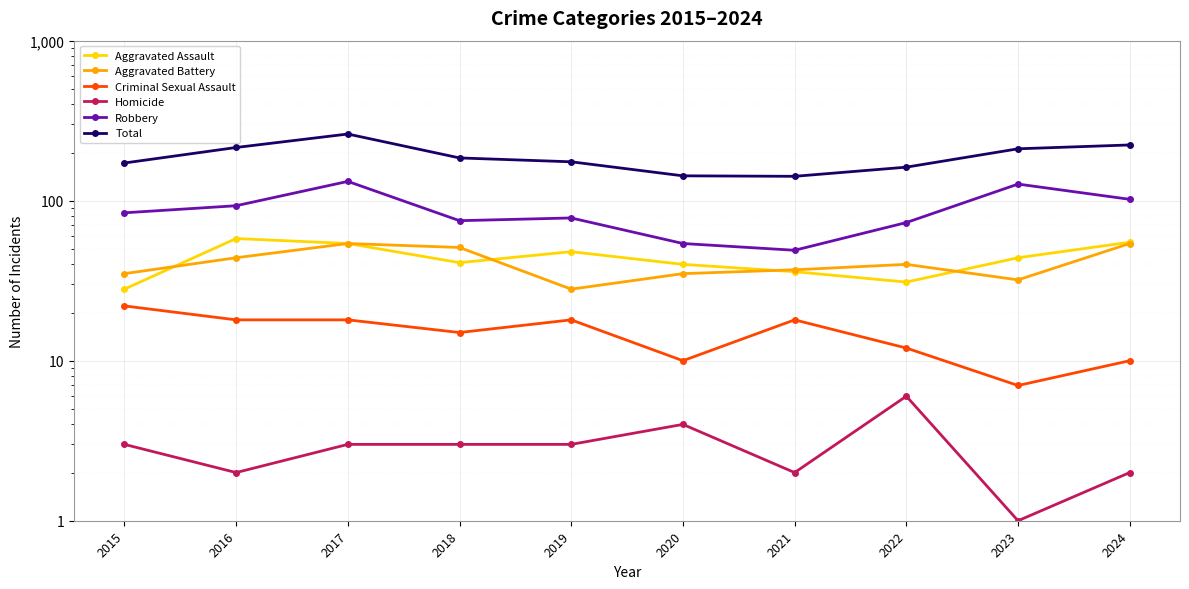

Is the value of Aggravated Battery at 2020 greater than the value of Homicide at 2023?

Yes